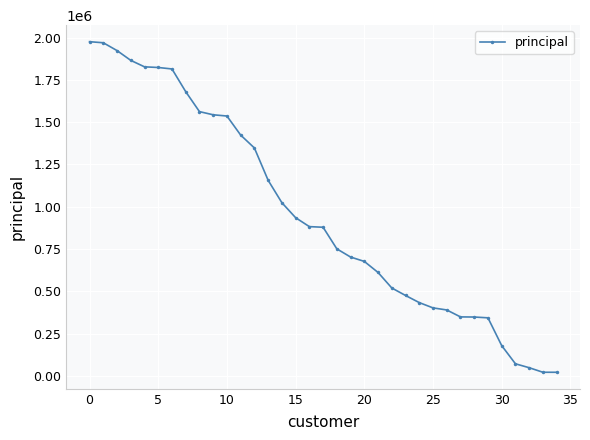

How many lines are shown in the chart?

1